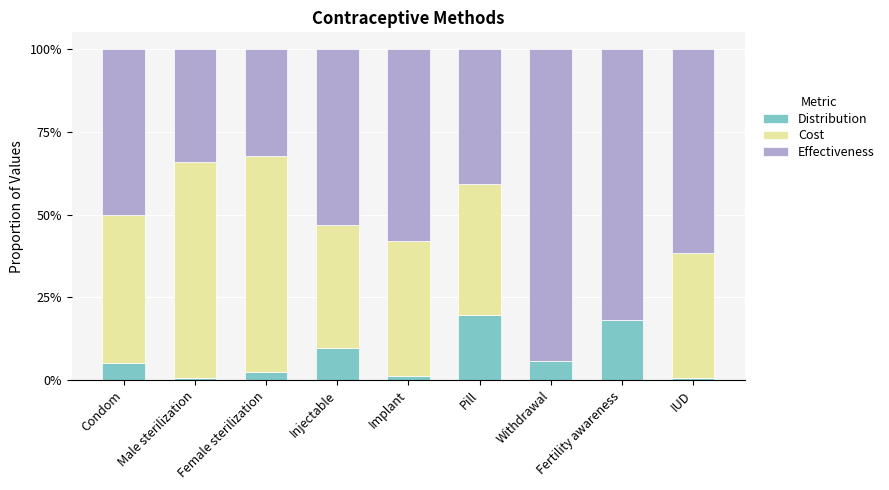

What is the sum of all Distribution values?

63.1